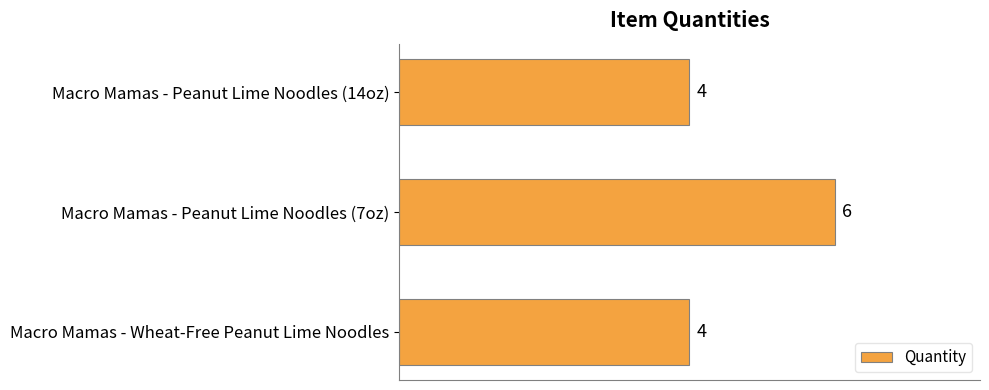

What is the value of the 2nd bar from the top?

6